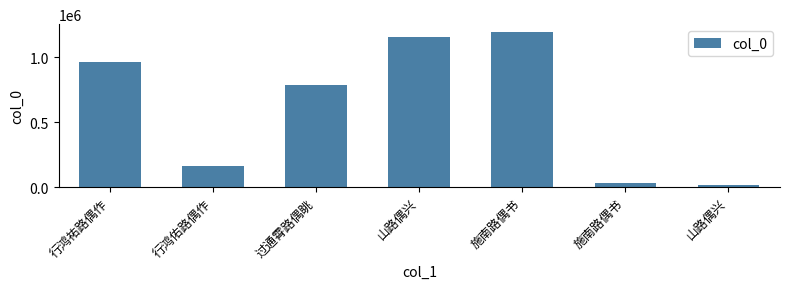

What is the sum of all values?

4315340